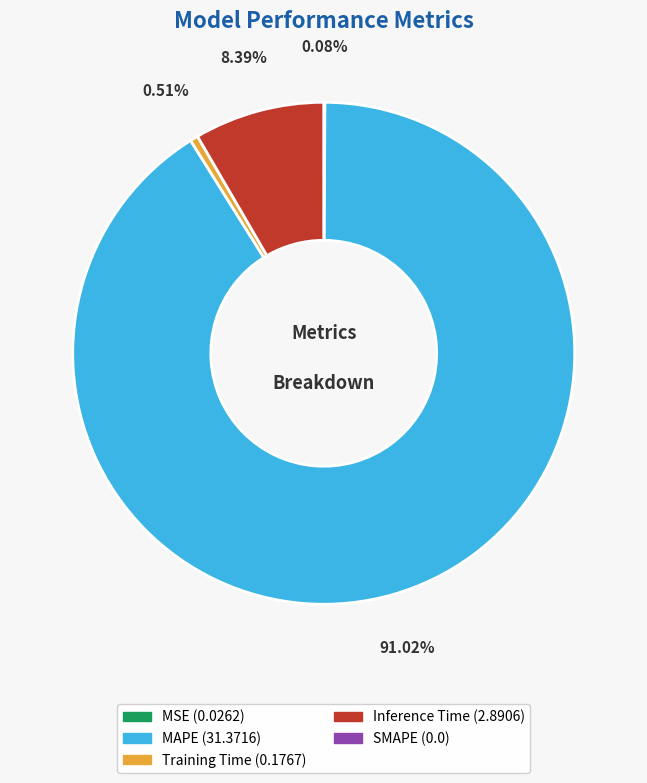

Is there a majority slice in this chart?

Yes